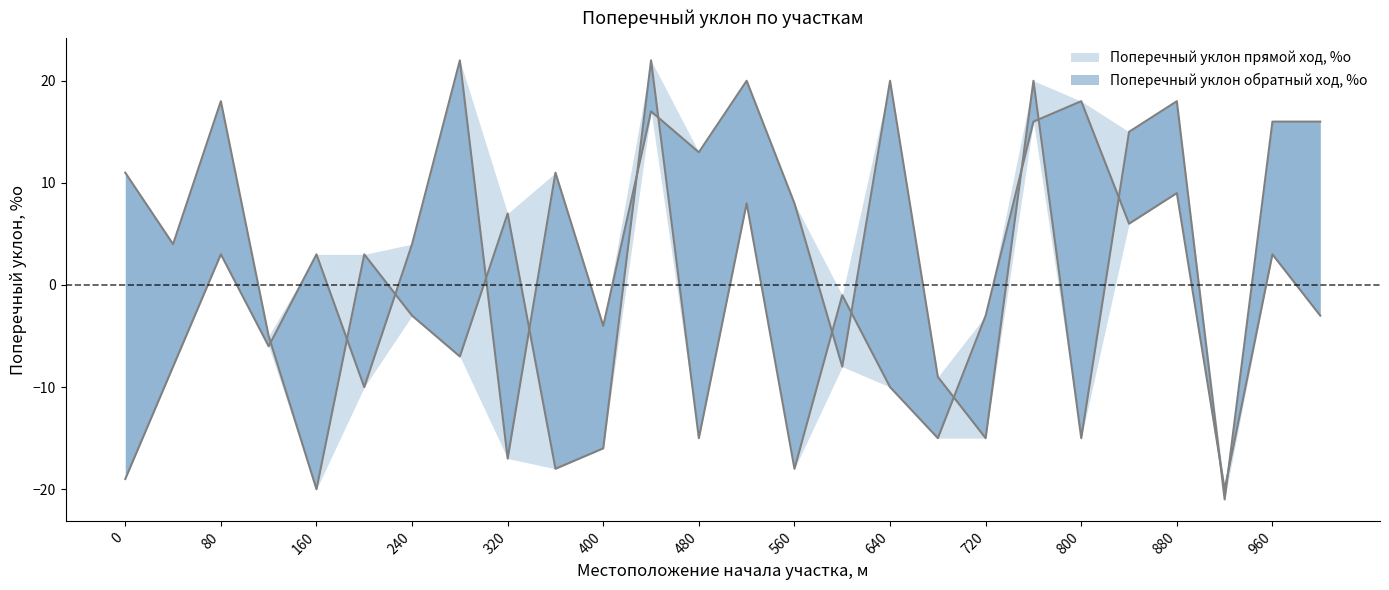

Is the value of Поперечный уклон прямой ход, %о at 320 greater than the value of Поперечный уклон обратный ход, %о at 80?

No